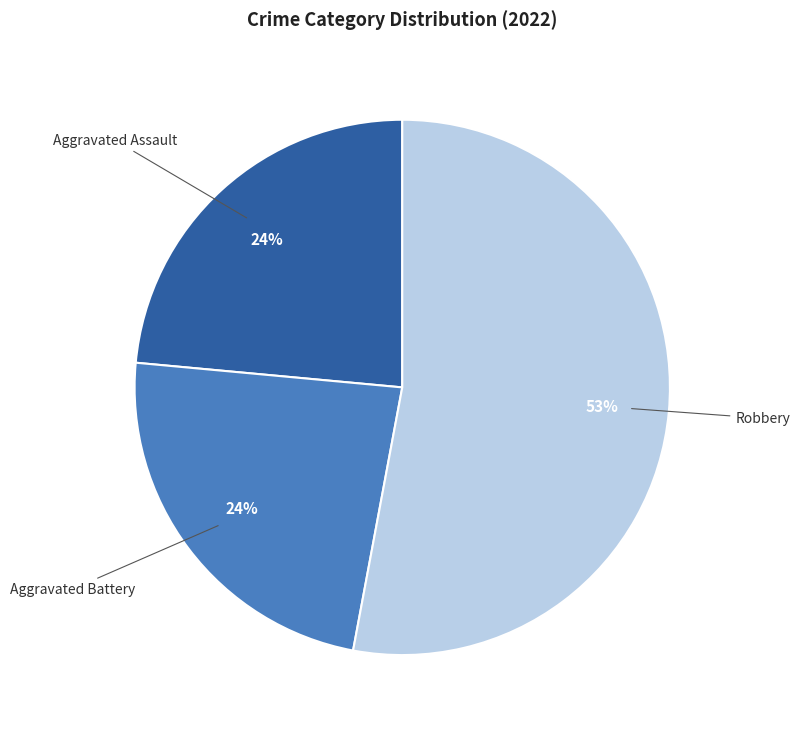

To the nearest percent, what is the difference between the largest and smallest slice percentages?

29%